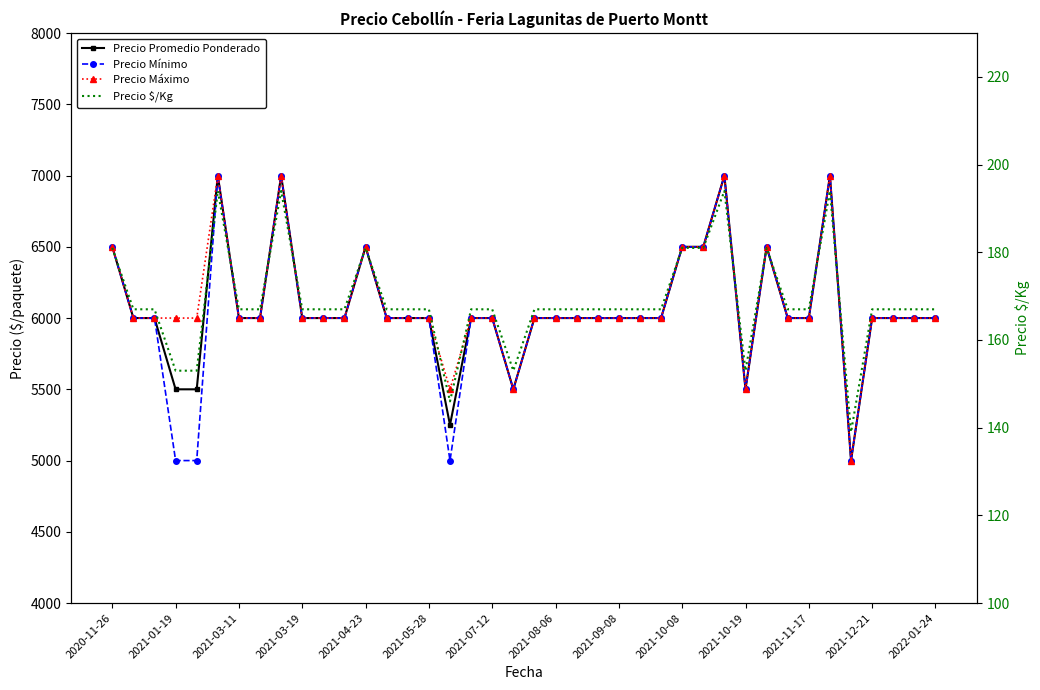

At how many categories does at least one series exceed 4629?

40